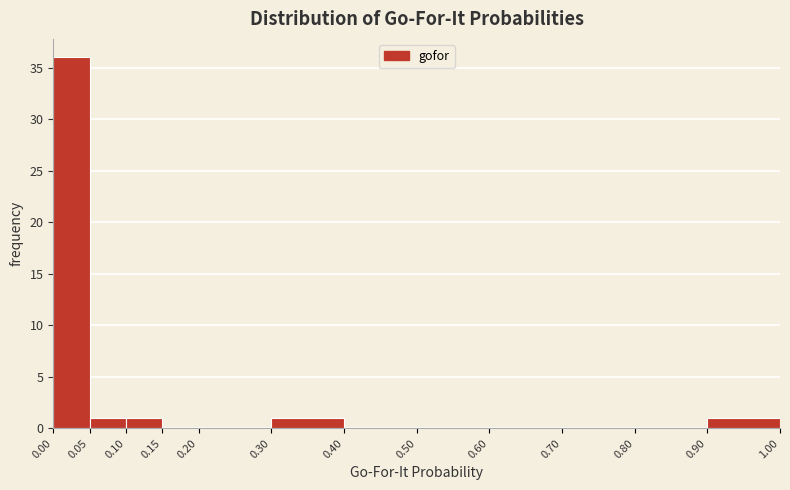

Reading left to right, transcribe this chart: for each bar, give the range it covers on the x-axis and its height. The values are not printed on the chart, so give them approximately, as read against the axis.

0.00 to 0.05: 36
0.05 to 0.10: 1
0.10 to 0.15: 1
0.15 to 0.20: 0
0.20 to 0.30: 0
0.30 to 0.40: 1
0.40 to 0.50: 0
0.50 to 0.60: 0
0.60 to 0.70: 0
0.70 to 0.80: 0
0.80 to 0.90: 0
0.90 to 1.00: 1